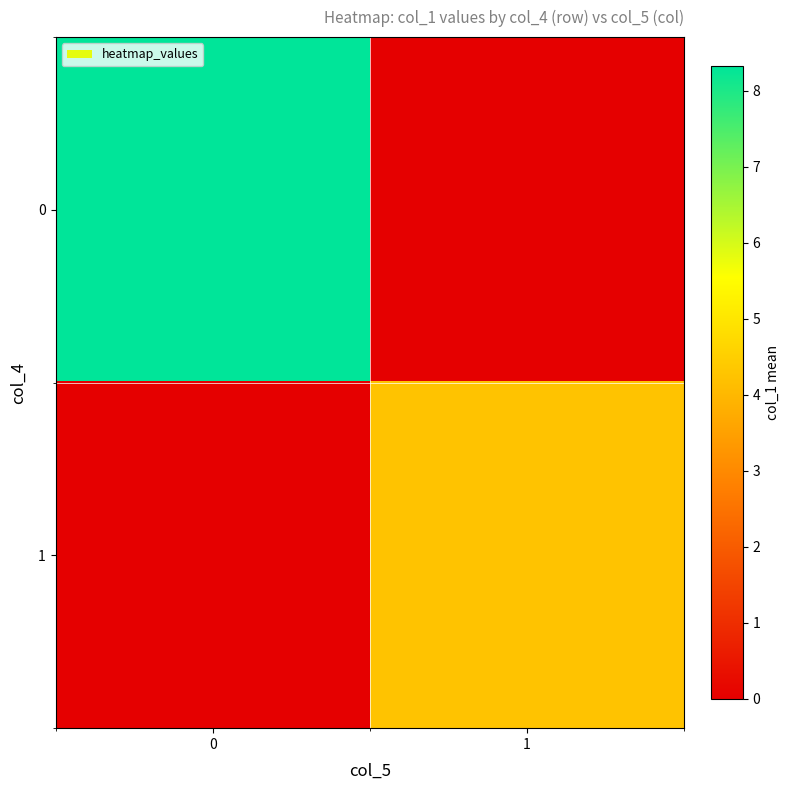

What is the total value across all series at 1?

4.3